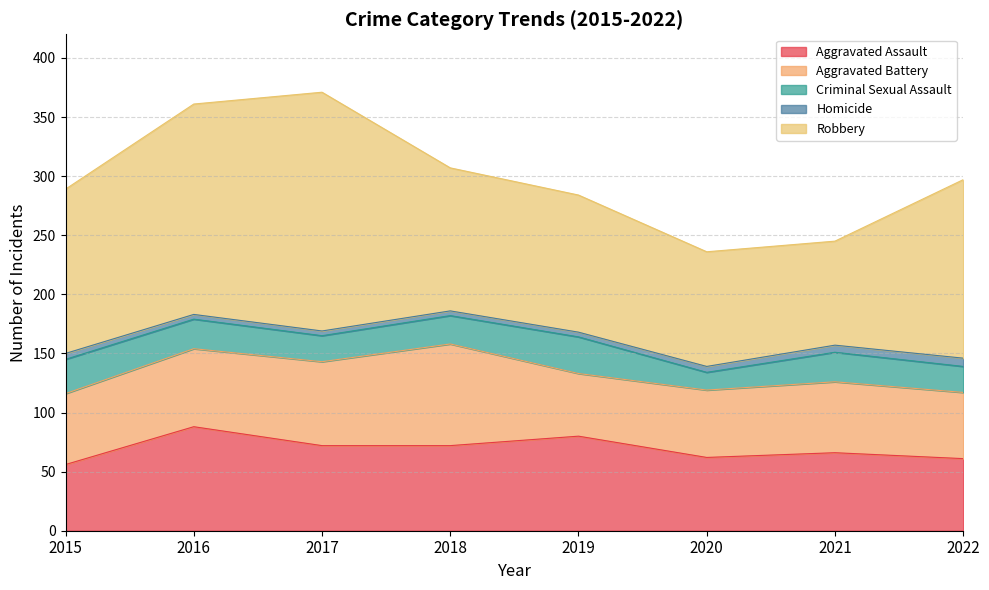

Where is Robbery nearest to the value 145?

2015